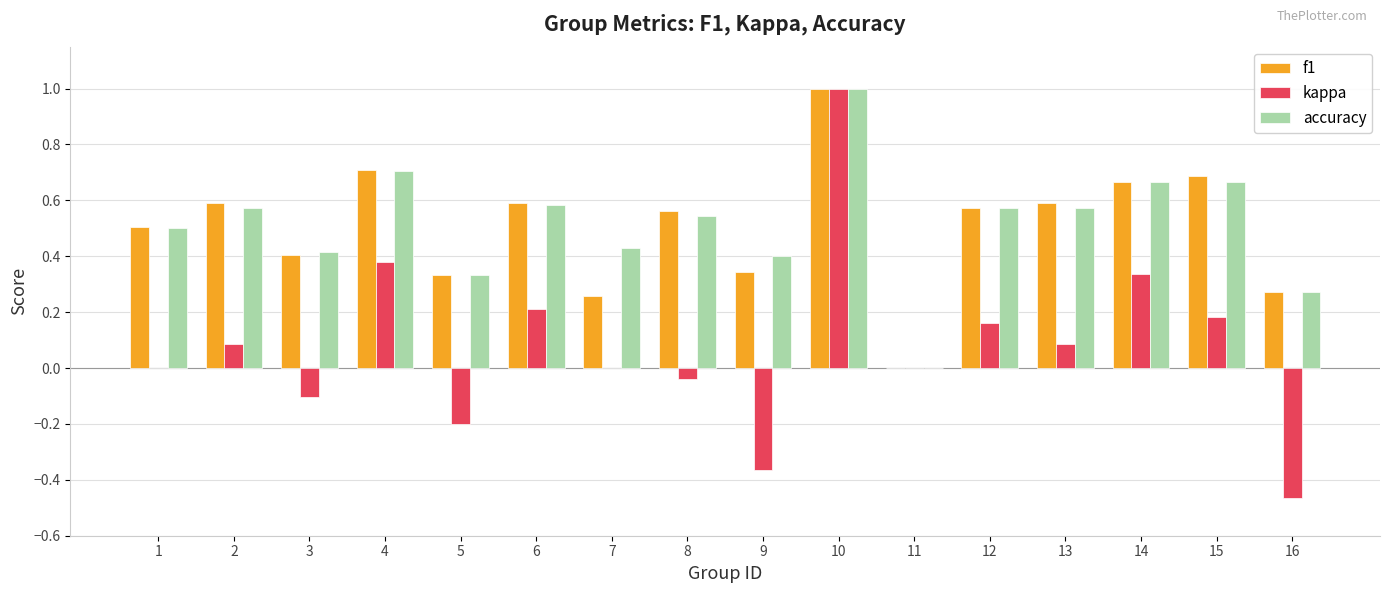

Which series changed the most between 1 and 13?

kappa